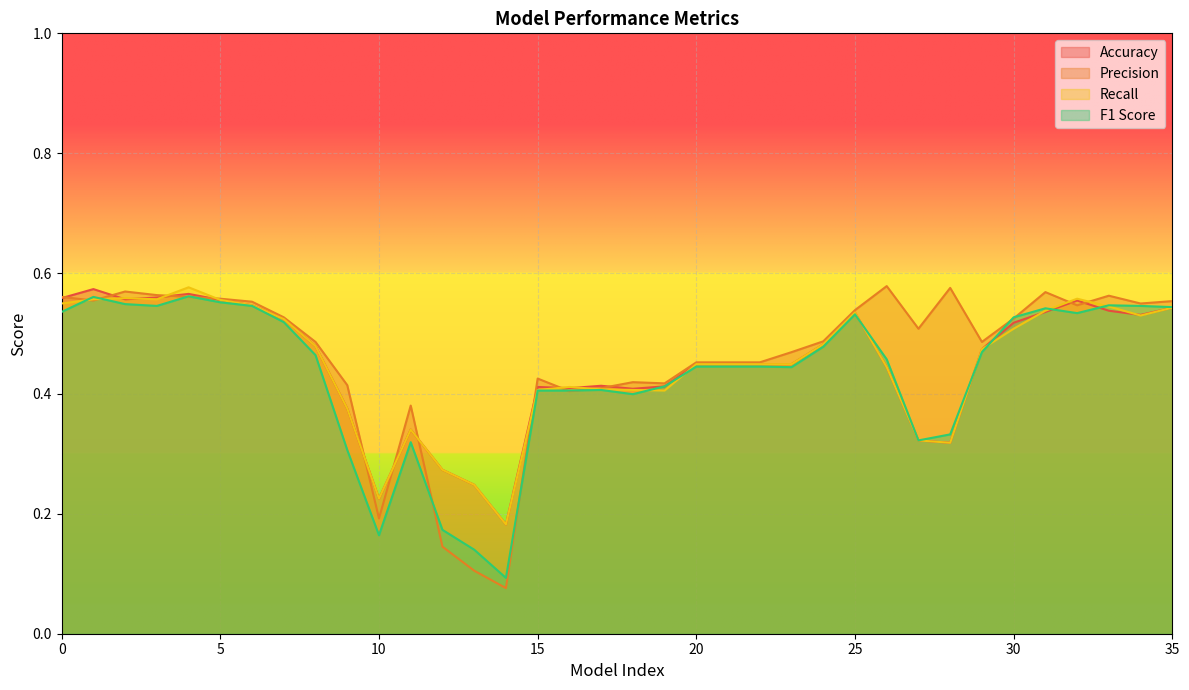

What is the difference between the Recall values at 11 and 18?

0.1